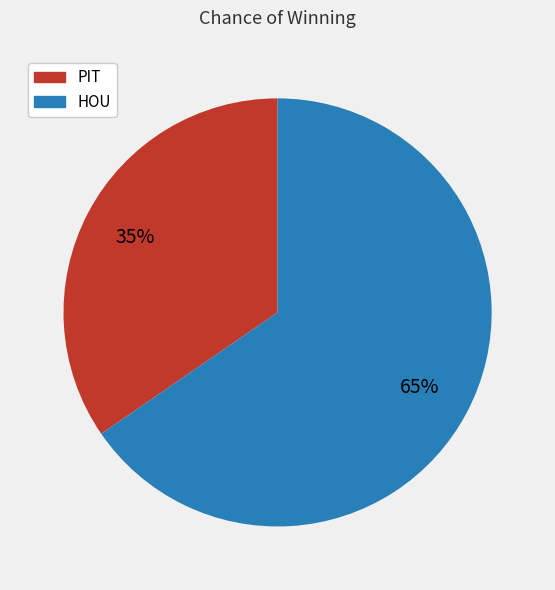

Rank the categories by value from lowest to highest.

PIT, HOU